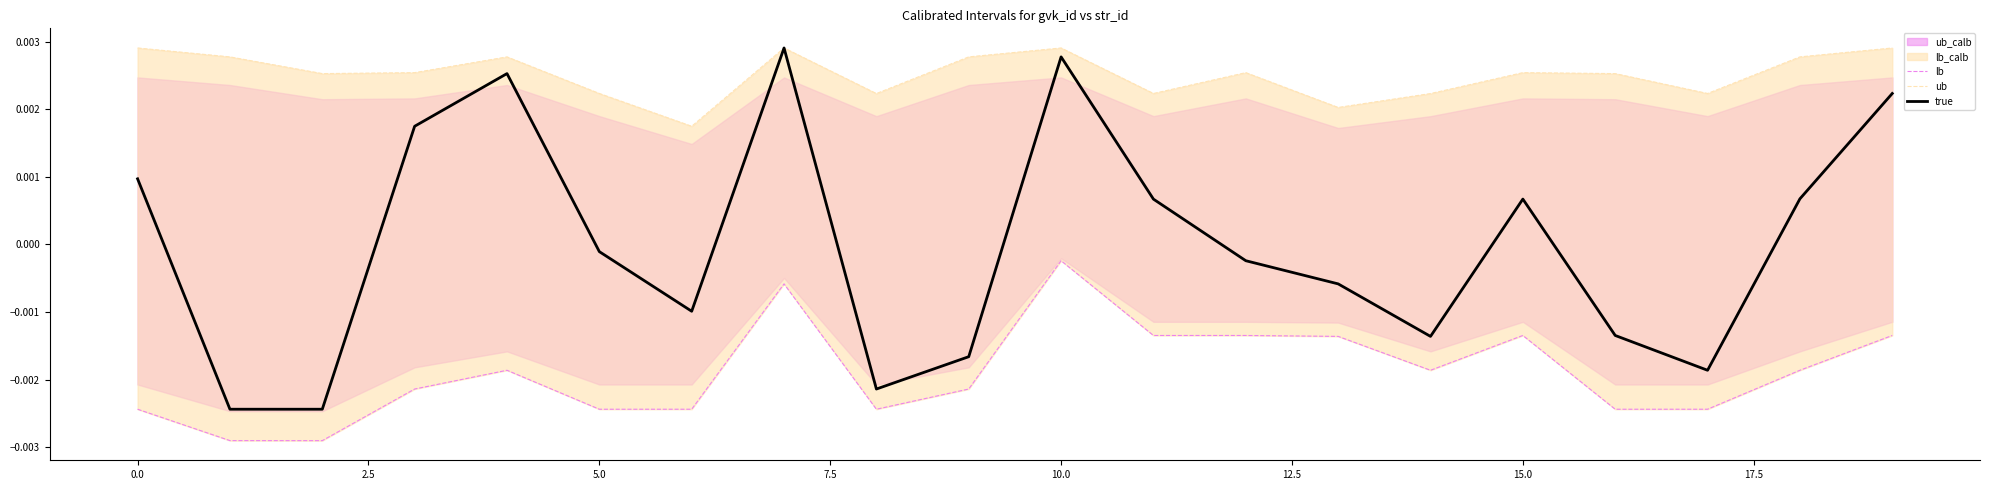

What is the label of the 19th point from the left?

18